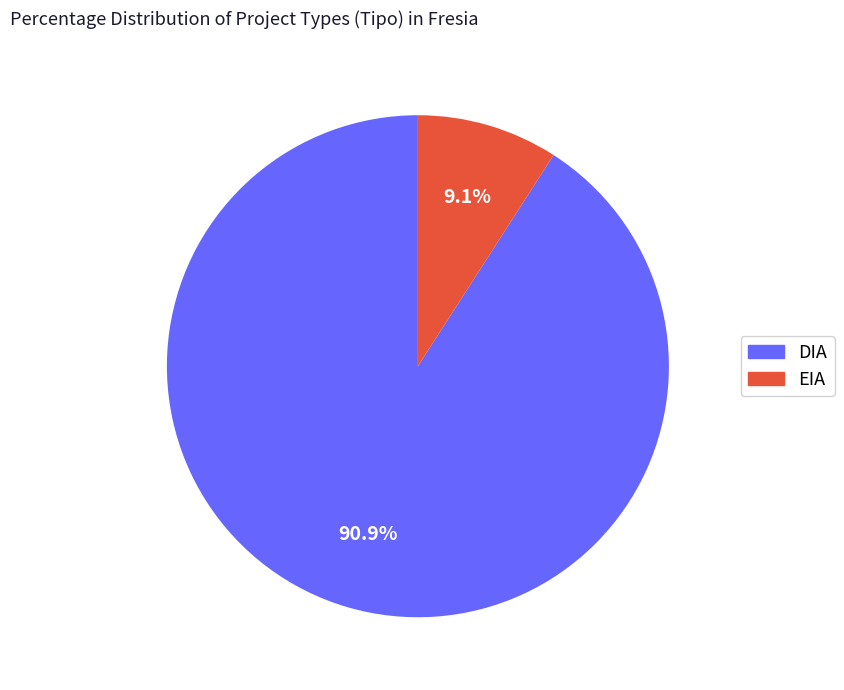

What is the ratio of the value at DIA to the value at EIA?

10.0